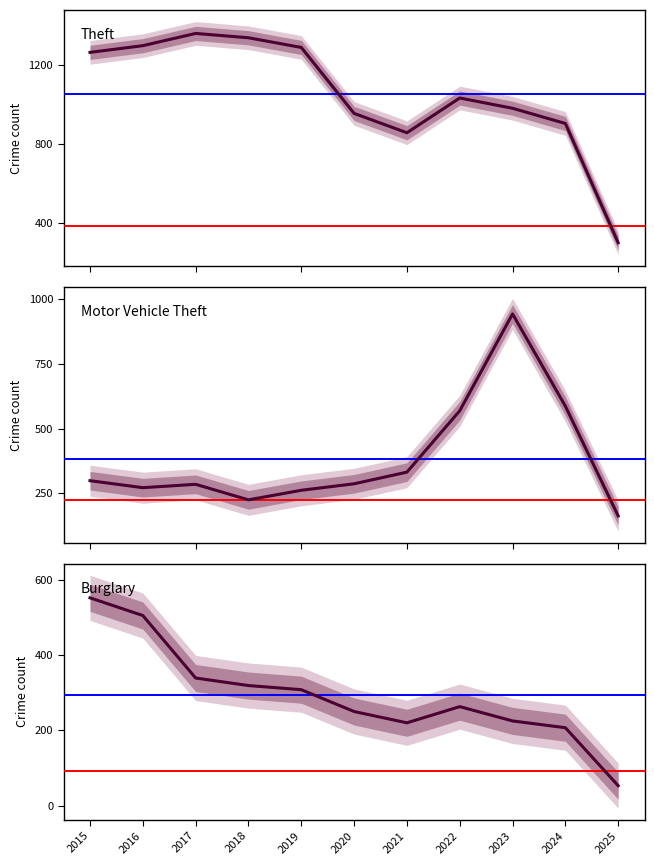

True or false: Burglary has a value of 308 at 2019.

True